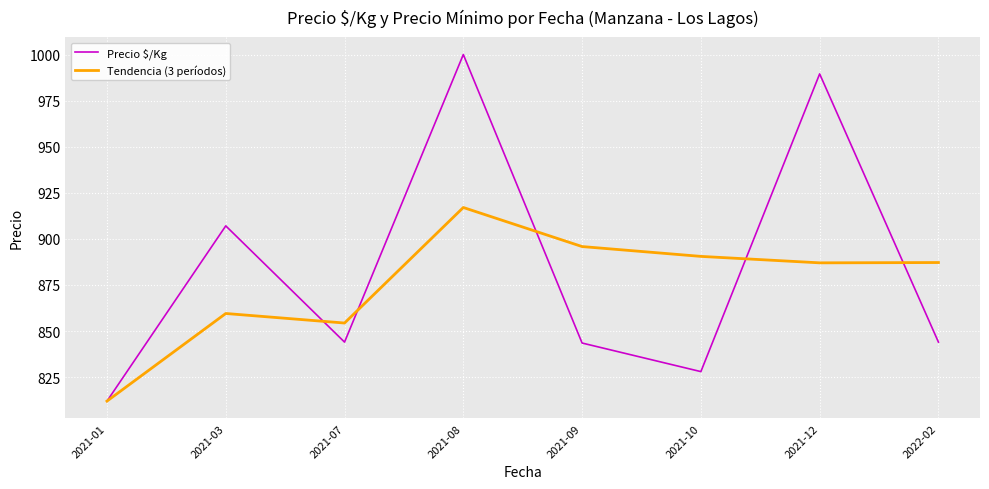

At which label does Tendencia (3 períodos) first exceed 887?

2021-08